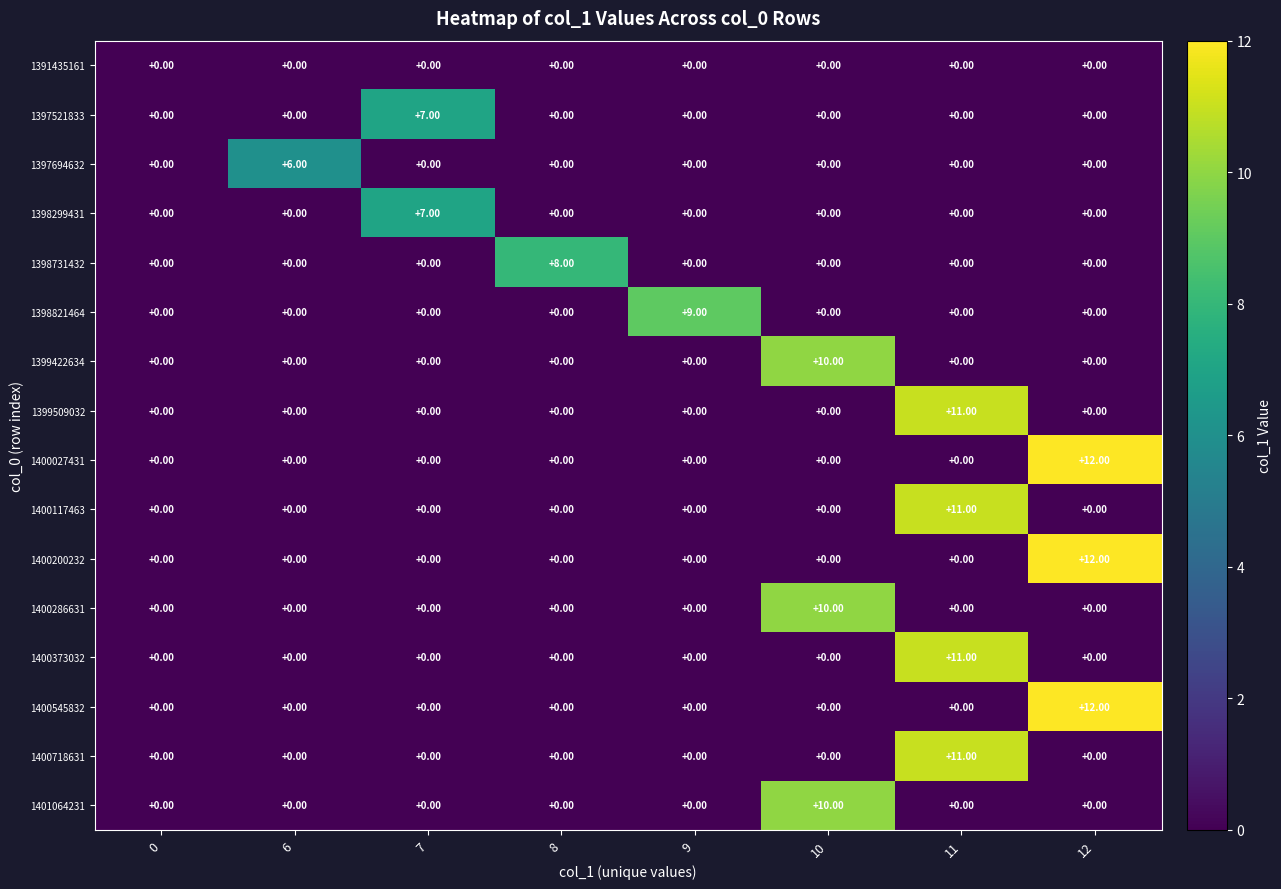

What is the spread (max minus min) of values at 6?

6